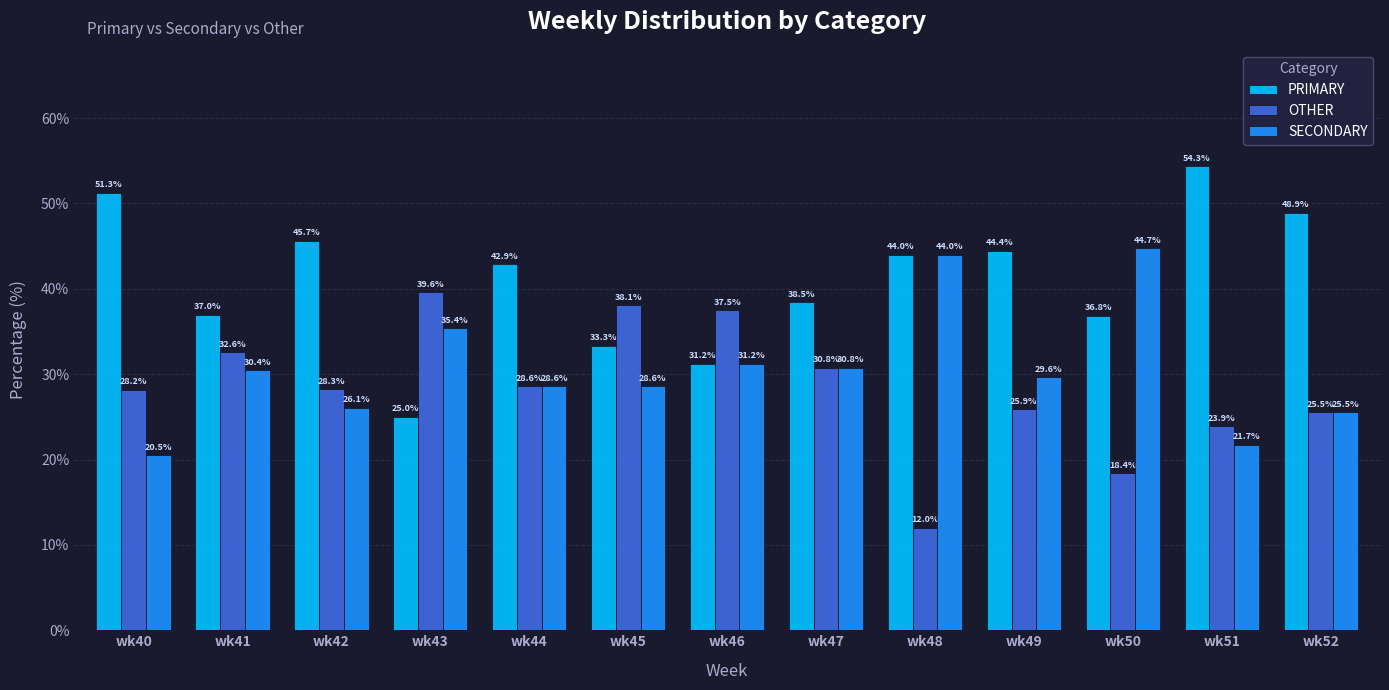

Where is OTHER nearest to the value 25?

wk52